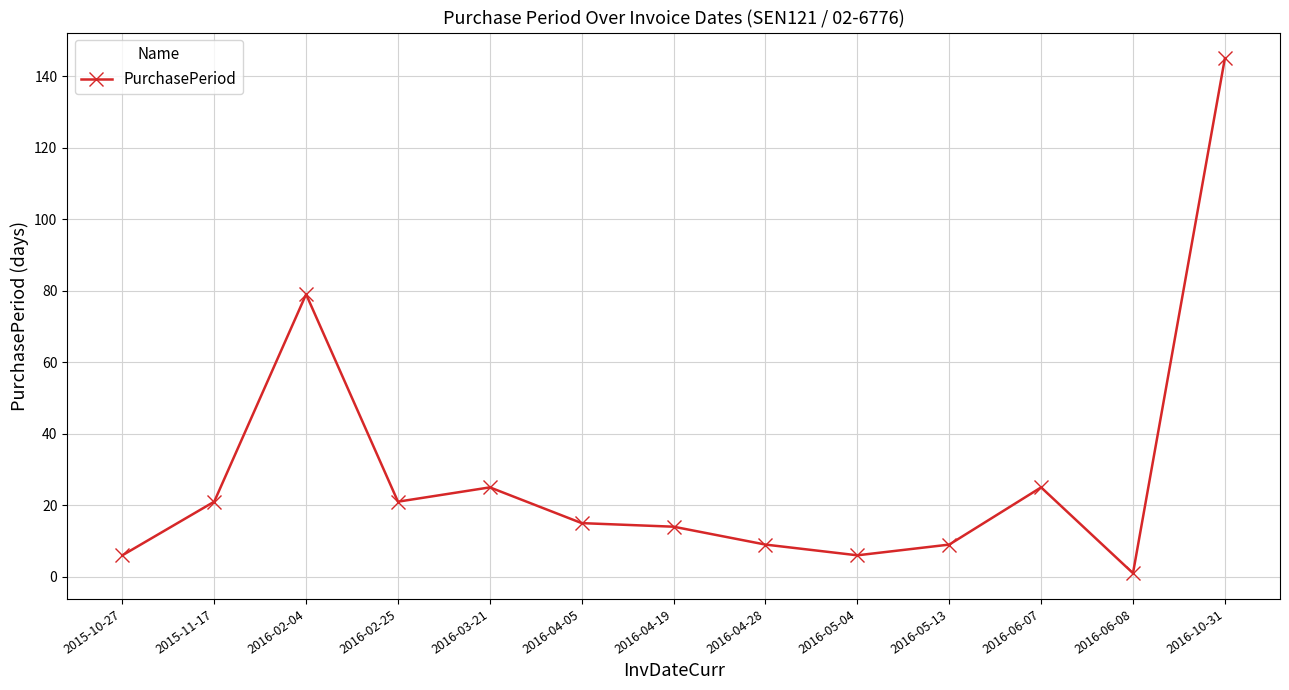

What value does the data have at 2016-10-31, to the nearest 50?

150